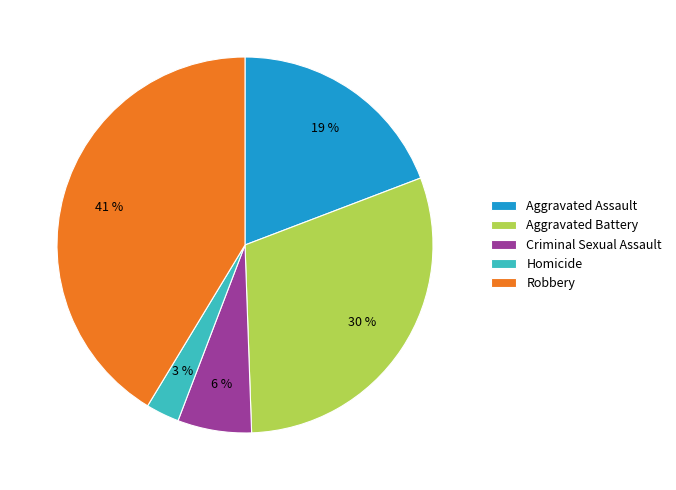

What percentage is the Robbery slice, to the nearest percent?

41%